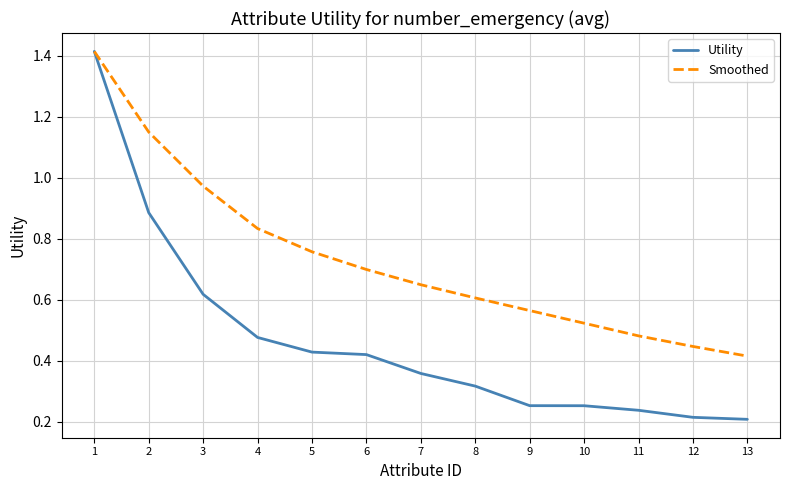

Which series has the widest spread of values?

Utility